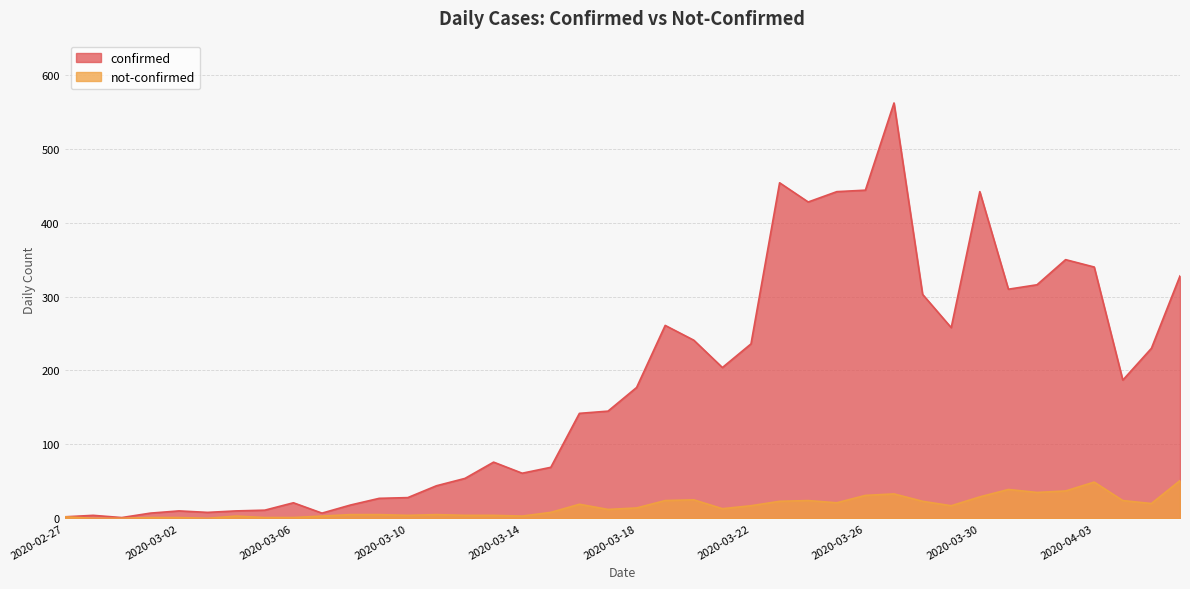

At how many categories does at least one series exceed 91?

22